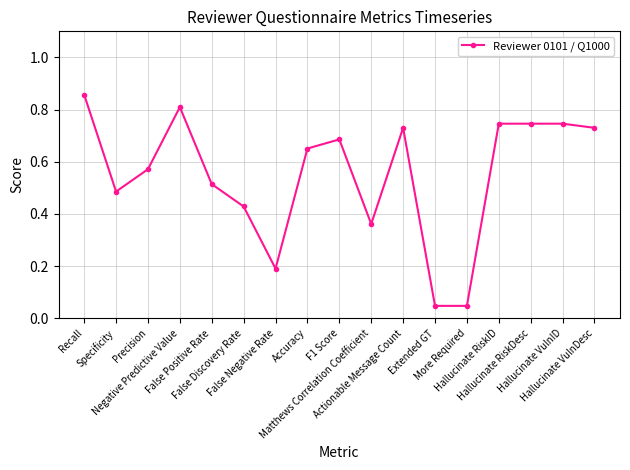

True or false: the data has more than 1 interior local peaks.

True